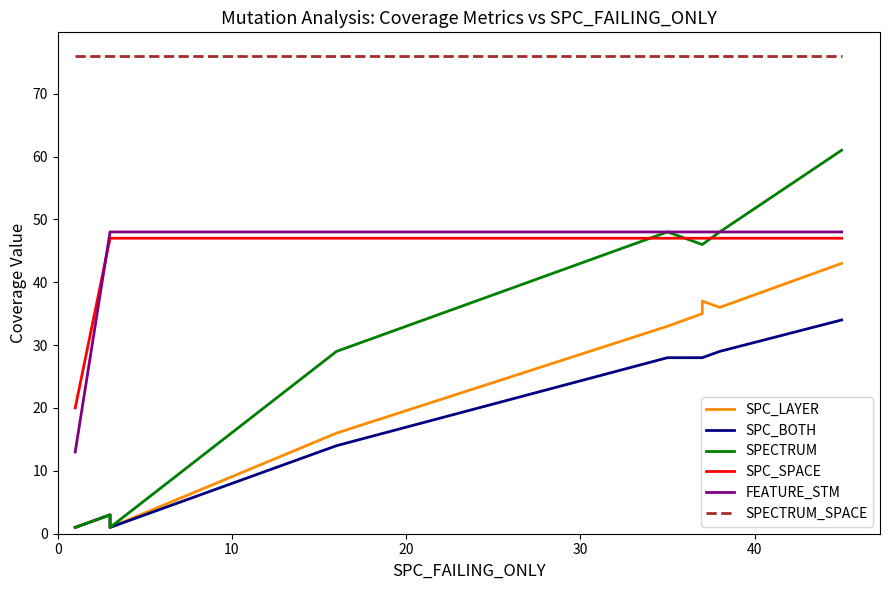

List the series in order of their peak value, lowest first.

SPC_BOTH, SPC_LAYER, SPC_SPACE, FEATURE_STM, SPECTRUM, SPECTRUM_SPACE